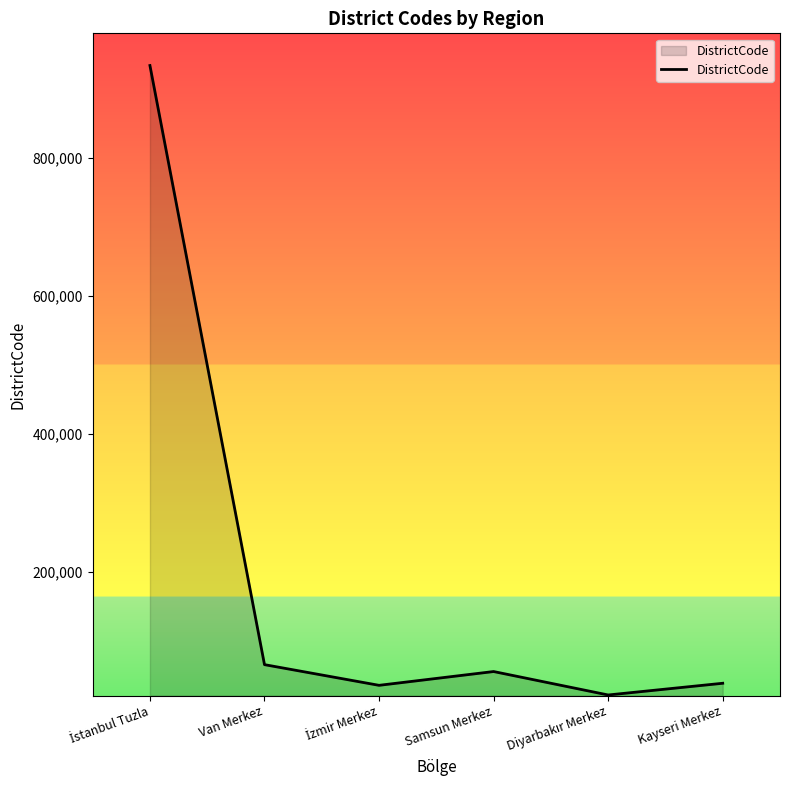

The value at Van Merkez is 65001. True or false?

True